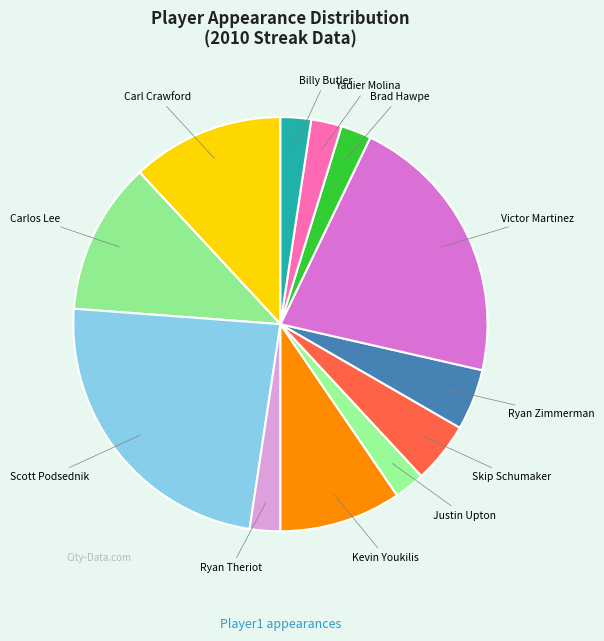

Is it true that Skip Schumaker is 5% of the pie?

True